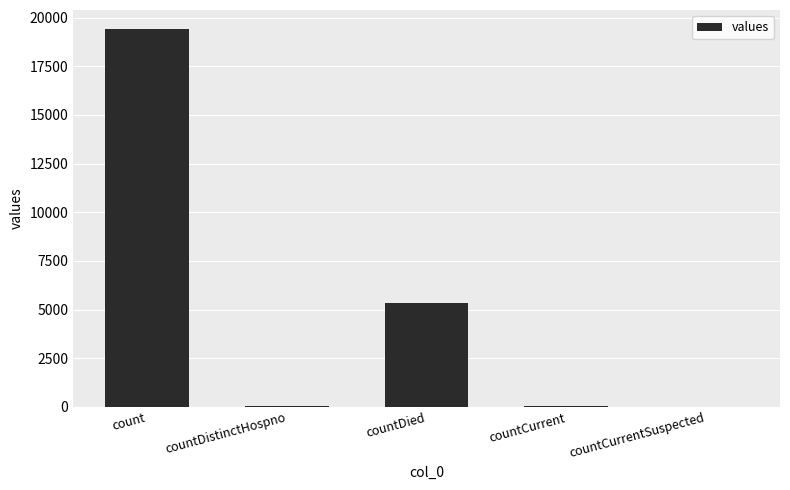

What is the sum of the values at countDied and count?

24777